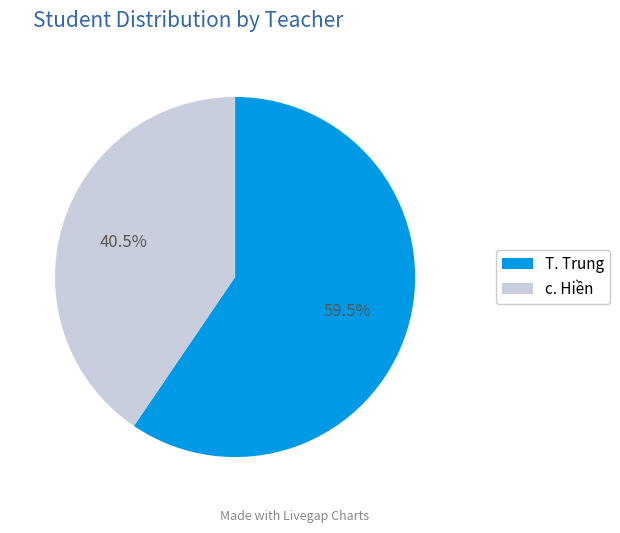

To the nearest percent, what is the difference between the T. Trung and c. Hiền slice percentages?

19%